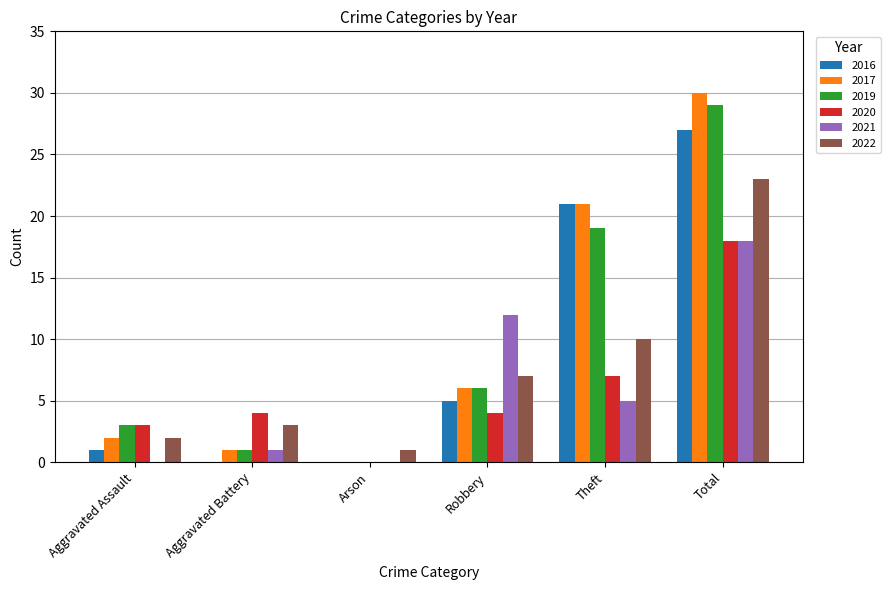

The value of 2019 at Theft is 33. True or false?

False